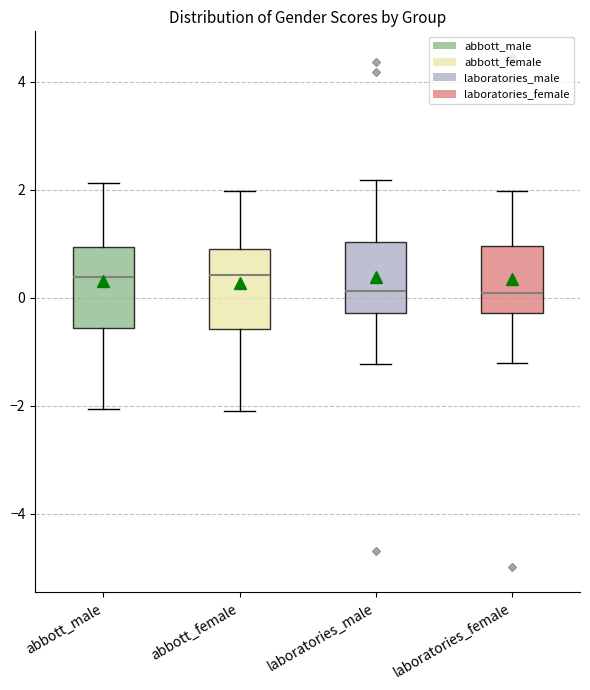

Reading left to right, read every box against the y-axis: the position of its median line, the range the box covers, and the ends of its whiskers. The values are not printed on the chart, so give them approximately, as read against the axis.

abbott_male: median 0.4, box -0.6 to 1.0, whiskers -2.0 to 2.2
abbott_female: median 0.4, box -0.6 to 1.0, whiskers -2.0 to 2.0
laboratories_male: median 0.2, box -0.2 to 1.0, whiskers -1.2 to 2.2
laboratories_female: median 0.0, box -0.2 to 1.0, whiskers -1.2 to 2.0